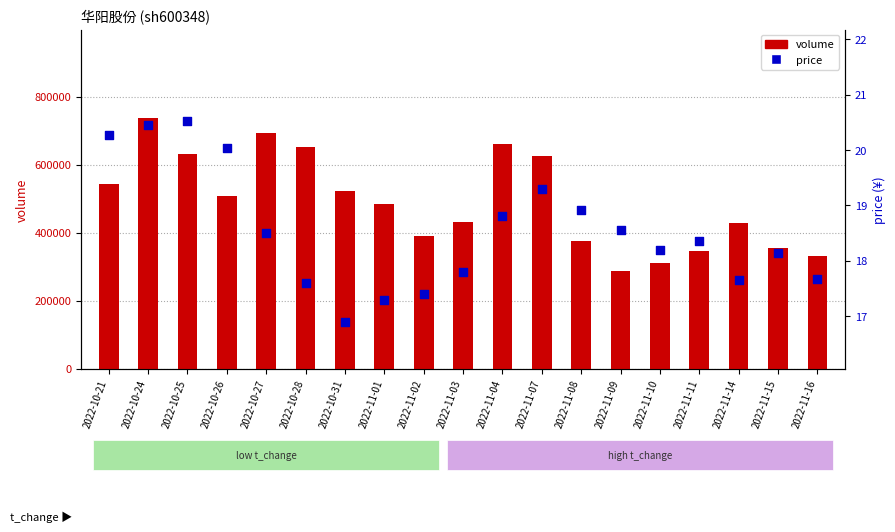

Which series has the largest total across all categories?

volume